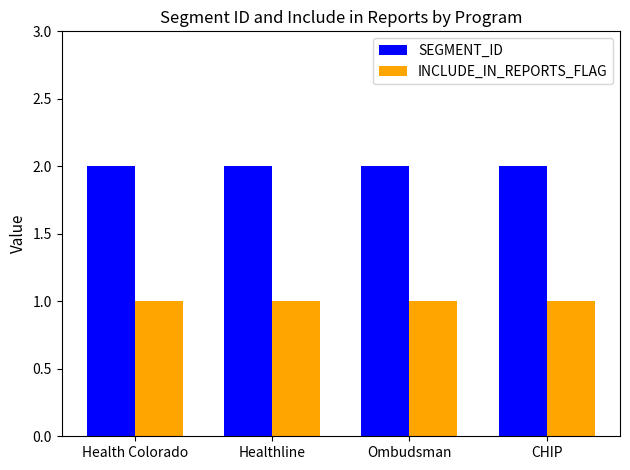

Are the bars horizontal?

No